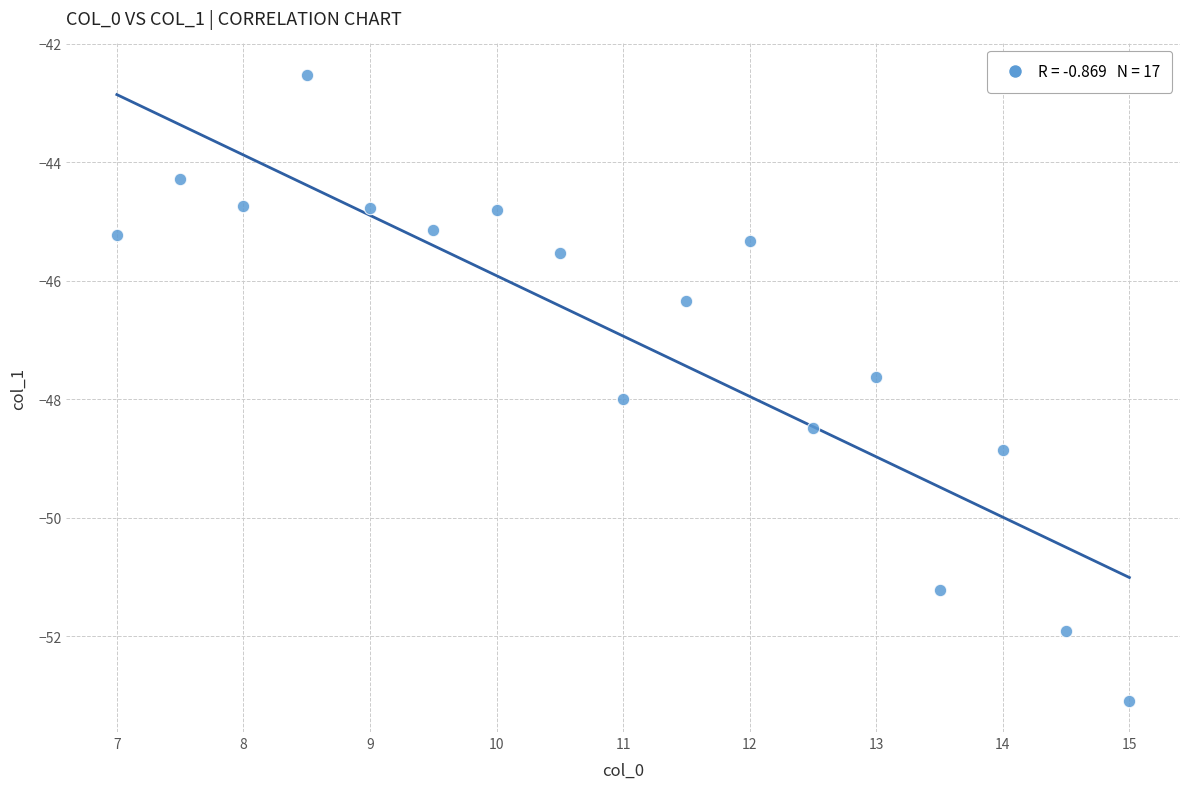

What is the range of X values (max minus min)?

8.0